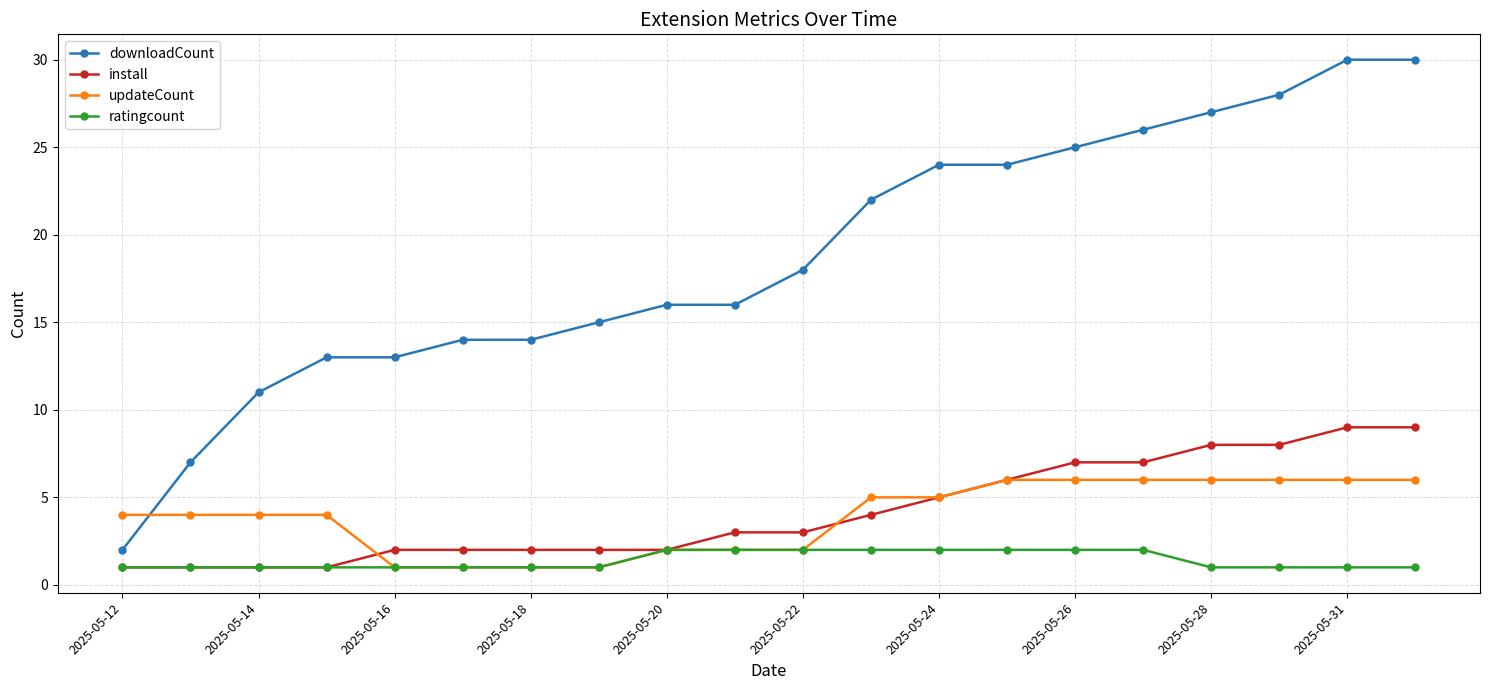

Reading right to left, extract all data points from this chart.

downloadCount: 30	30	28	27	26	25	24	24	22	18	16	16	15	14	14	13	13	11	7	2
install: 9	9	8	8	7	7	6	5	4	3	3	2	2	2	2	2	1	1	1	1
updateCount: 6	6	6	6	6	6	6	5	5	2	2	2	1	1	1	1	4	4	4	4
ratingcount: 1	1	1	1	2	2	2	2	2	2	2	2	1	1	1	1	1	1	1	1